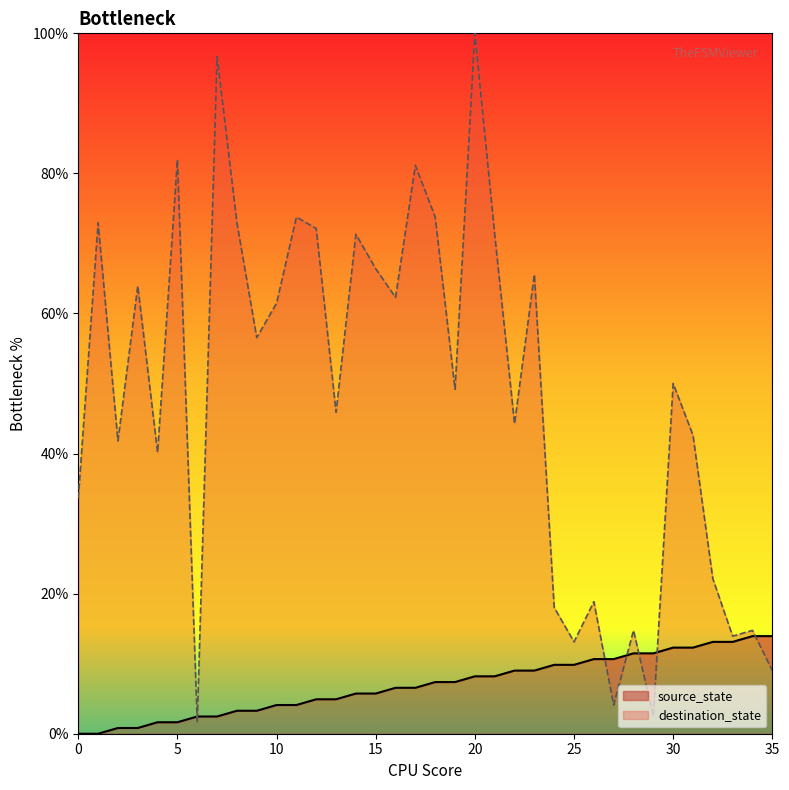

How many data points in source_state are above 7?

18